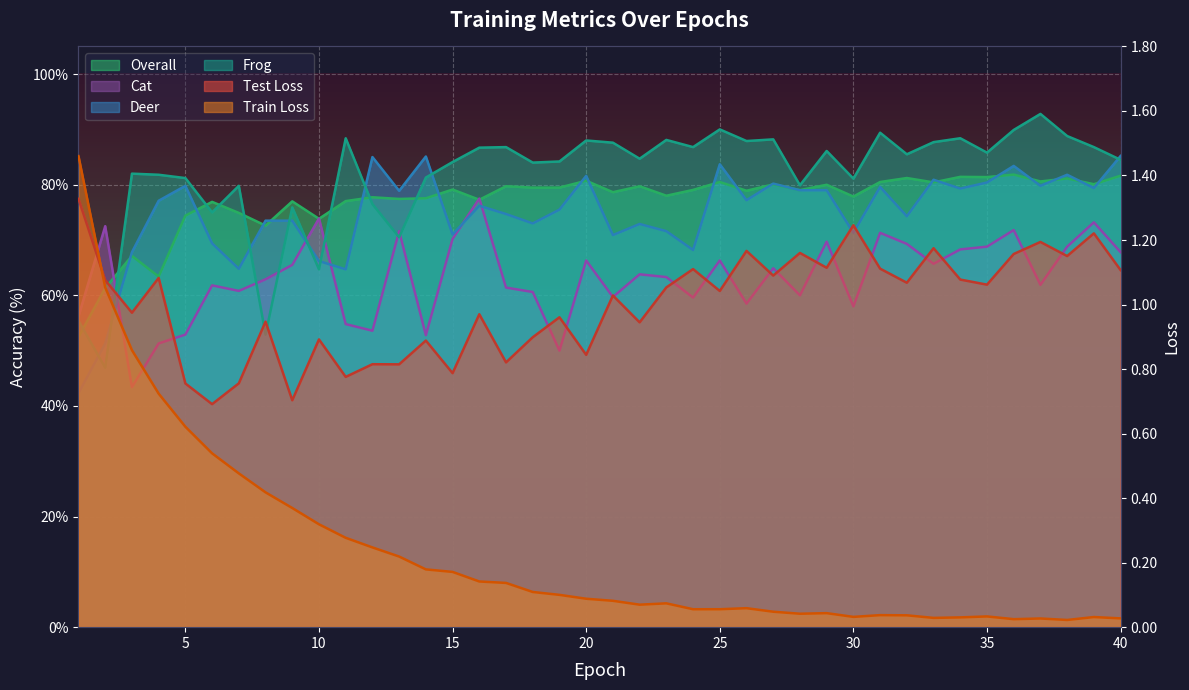

At which label is Deer closest to 63?

11